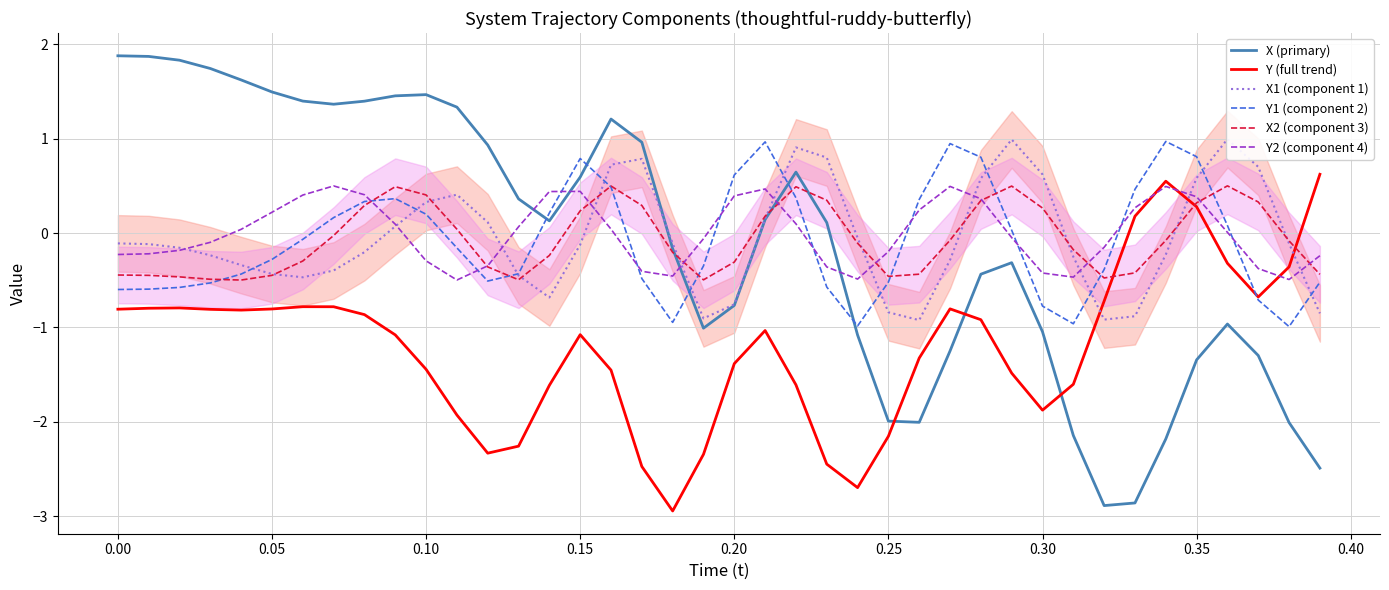

After their last crossing, which series has the higher values: Y (full trend) or X (primary)?

Y (full trend)